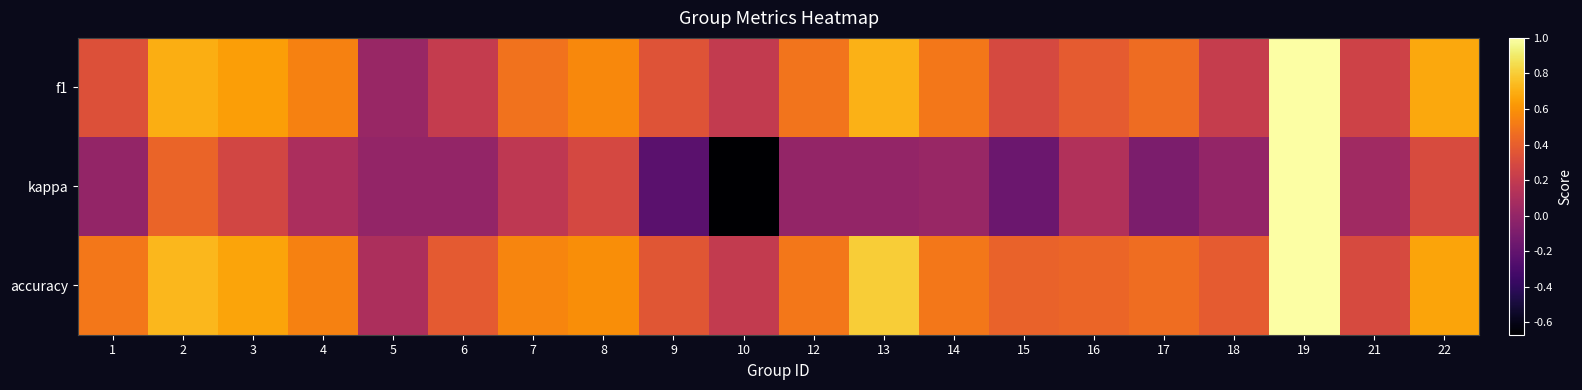

What is the minimum value shown in the chart?

-0.7